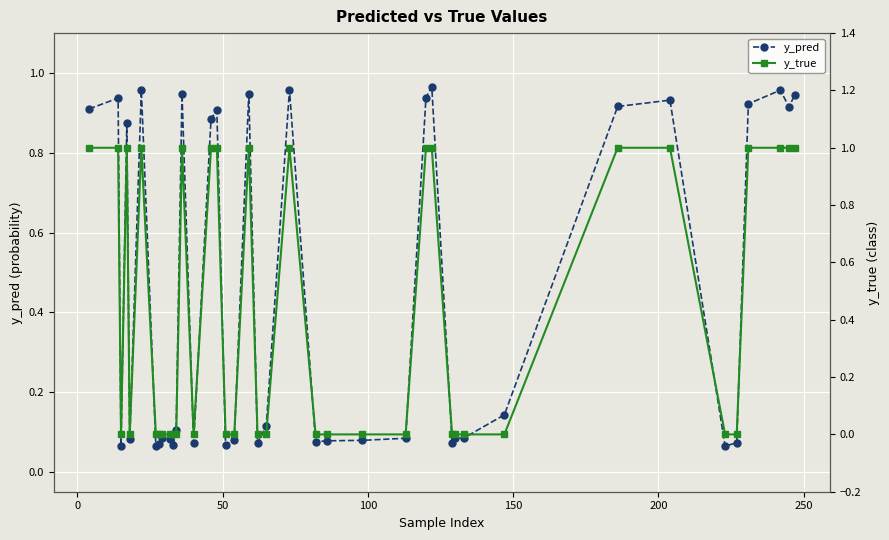

After their last crossing, which series has the higher values: y_true or y_pred?

y_true